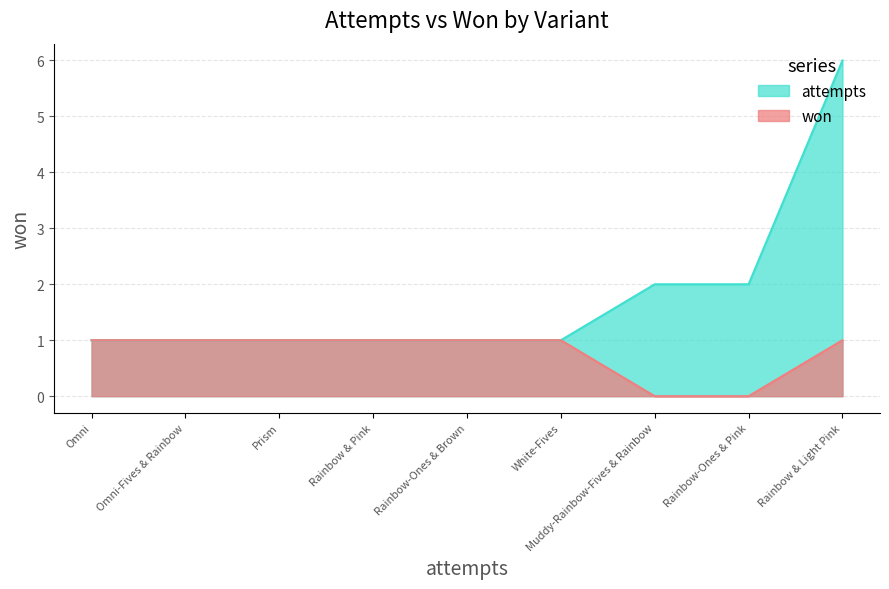

What is the highest value of the won series?

1